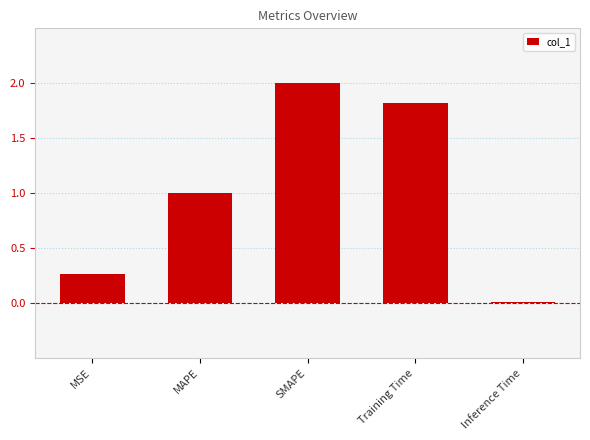

What is the maximum value shown in the chart?

2.0